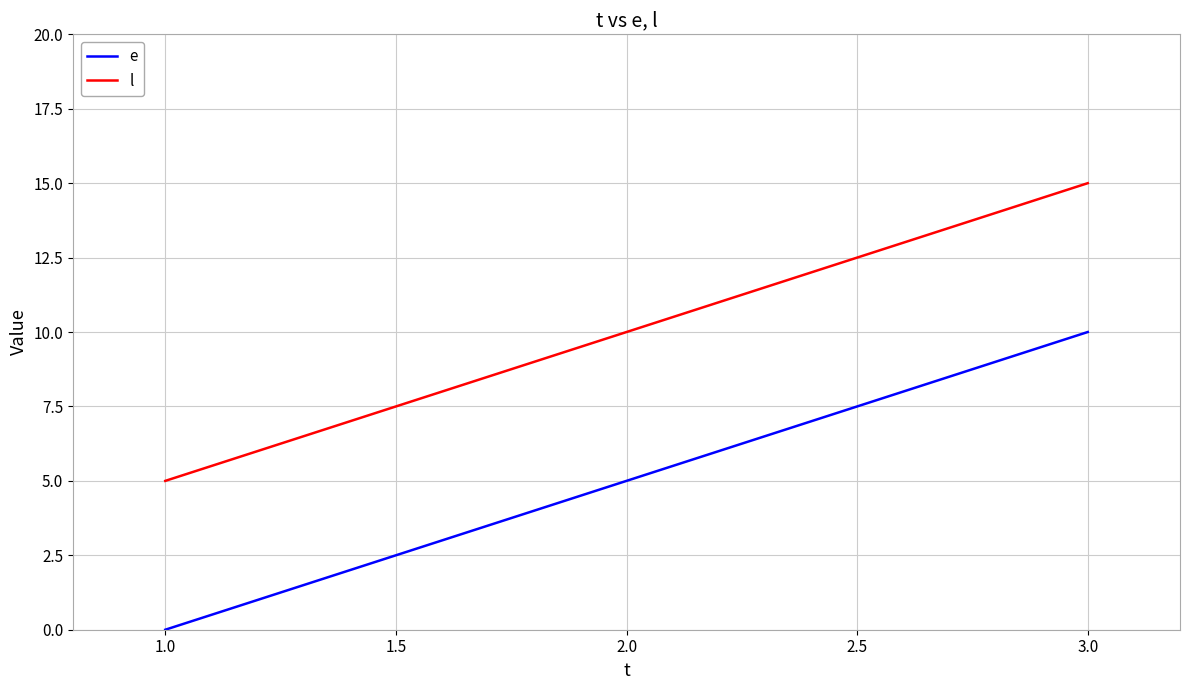

Which category has the highest value in the e series?

3.0